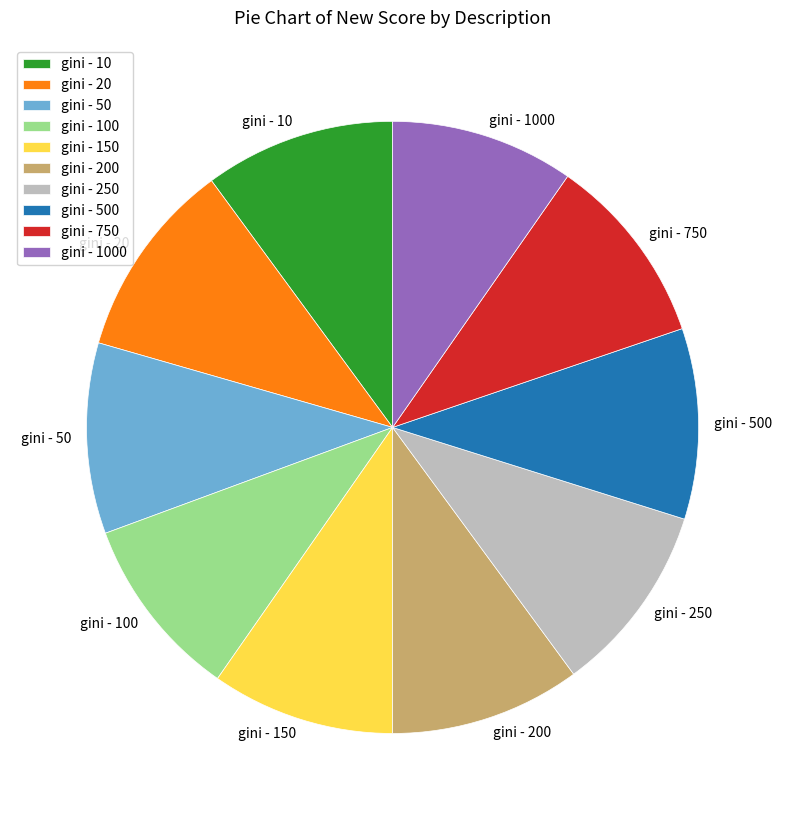

Is the sum of gini - 750 and gini - 20 greater than half?

No